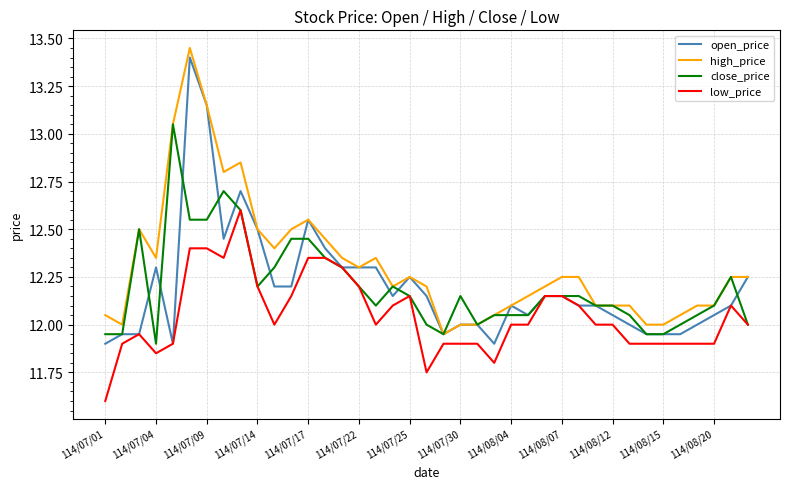

What is the difference between the second highest and minimum values in the close_price series?

0.8